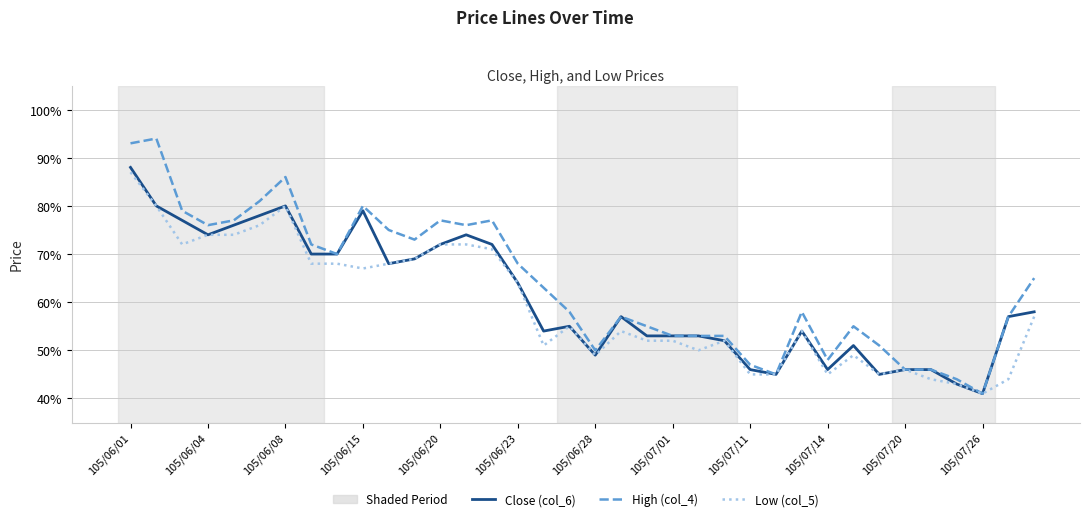

At which category does High (col_4) reach its first local valley?

105/06/04